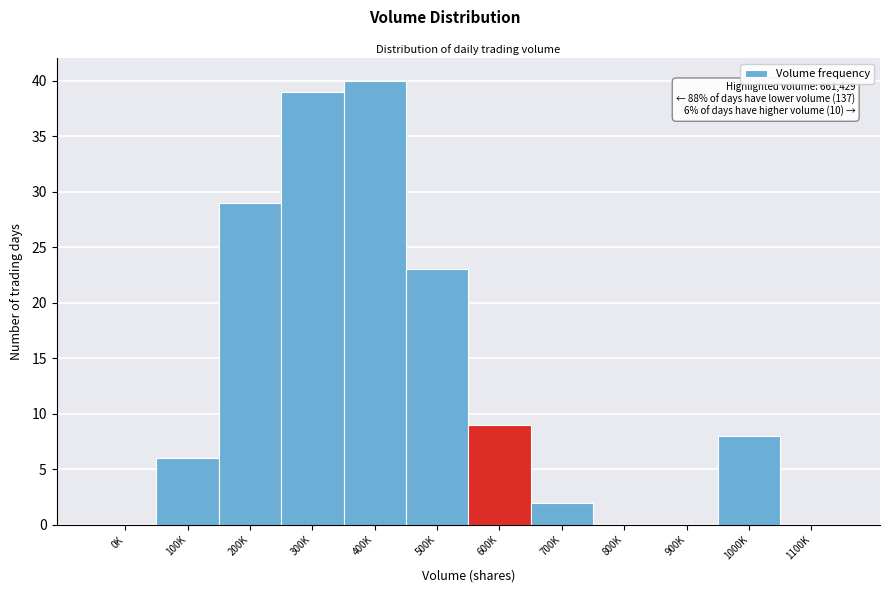

Reading left to right, extract all data points from this chart.

0K=0	100K=6	200K=29	300K=39	400K=40	500K=23	600K=9	700K=2	800K=0	900K=0	1000K=8	1100K=0